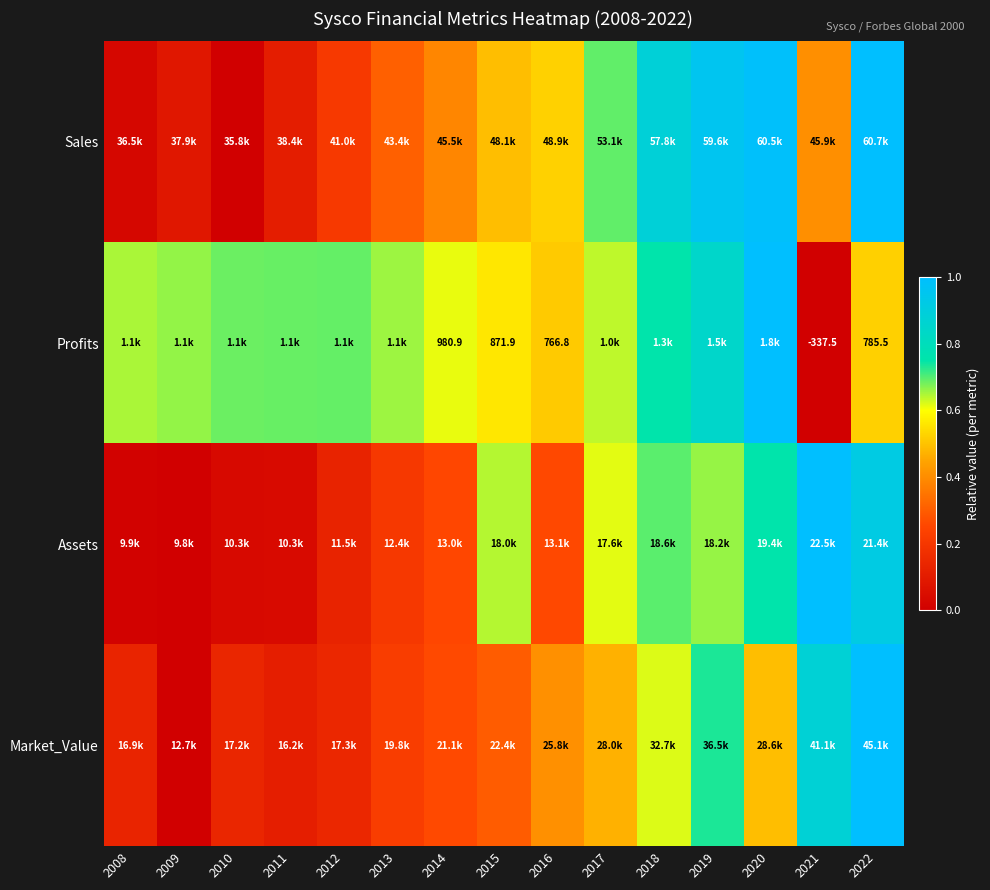

Which series changed the most between 2013 and 2018?

Sales